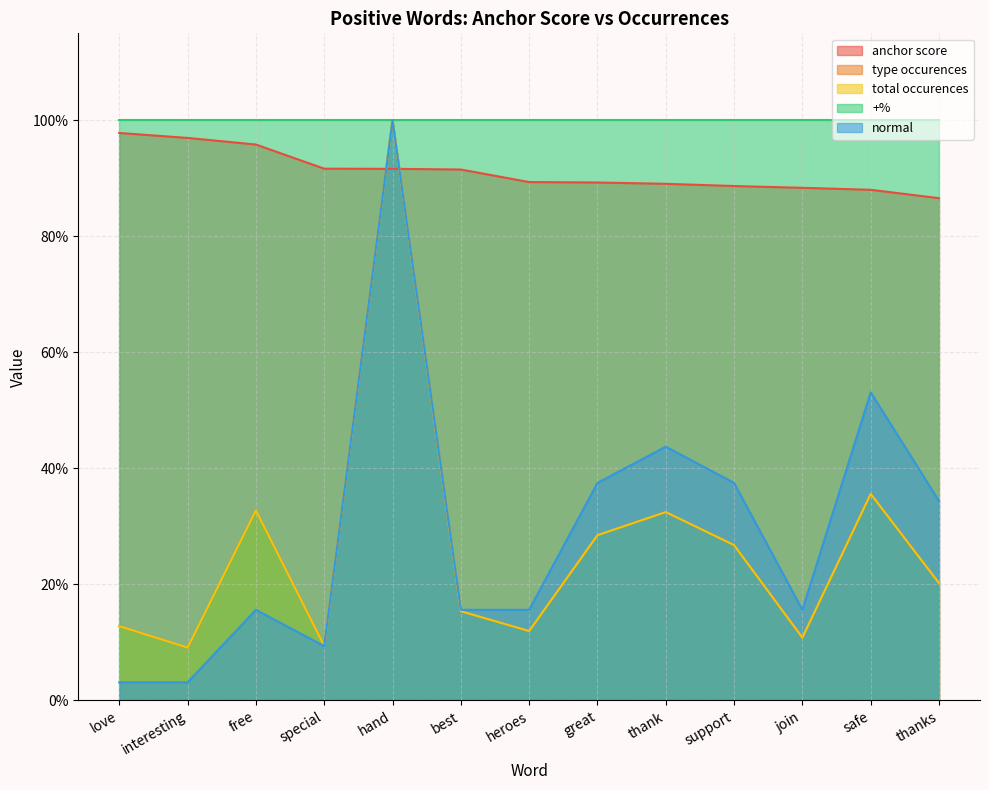

At which label does total occurences reach its peak?

hand